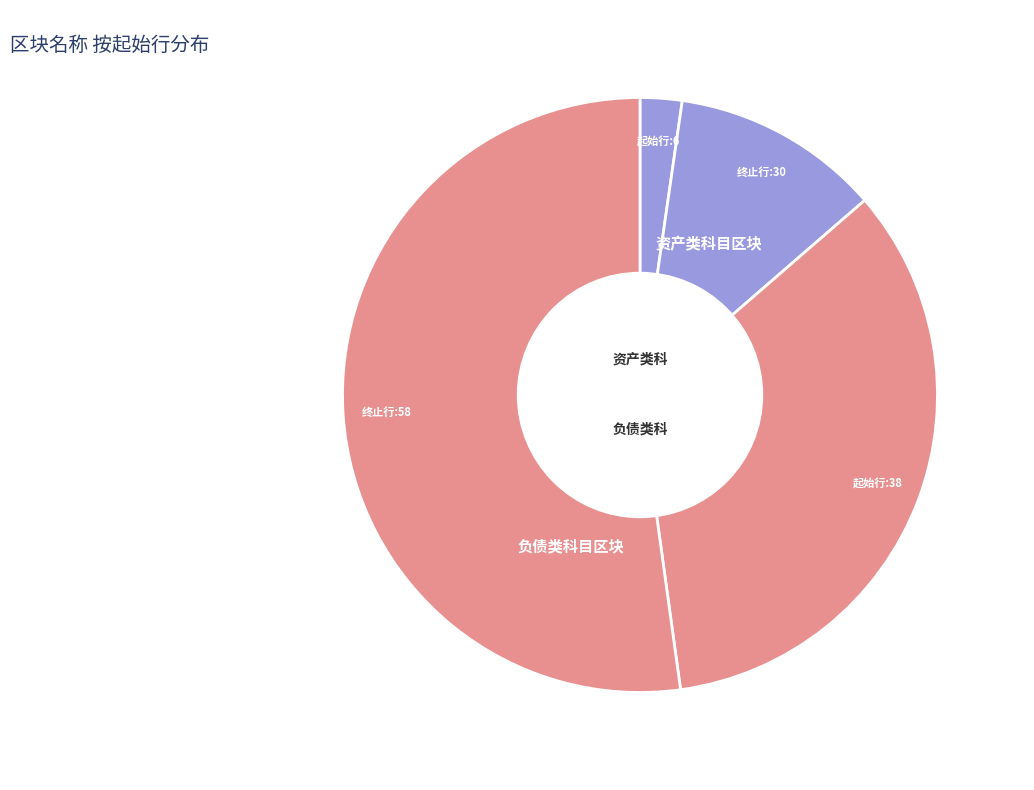

How many slices are in this pie chart?

2